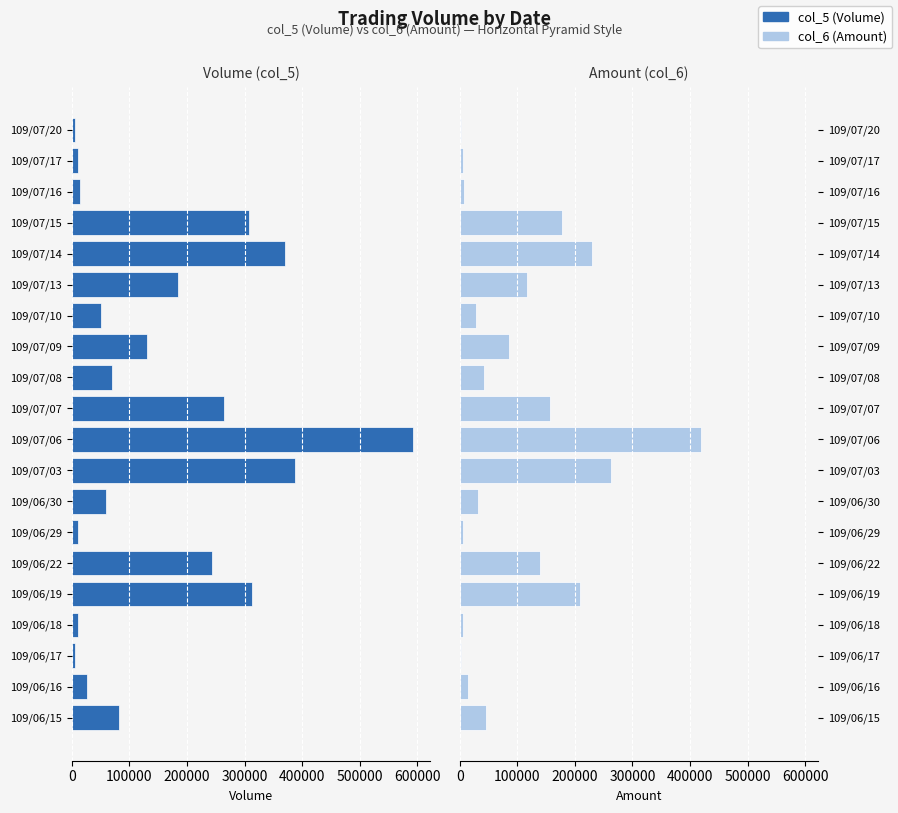

What are all the series names shown in the legend?

col_5 (Volume), col_6 (Amount)